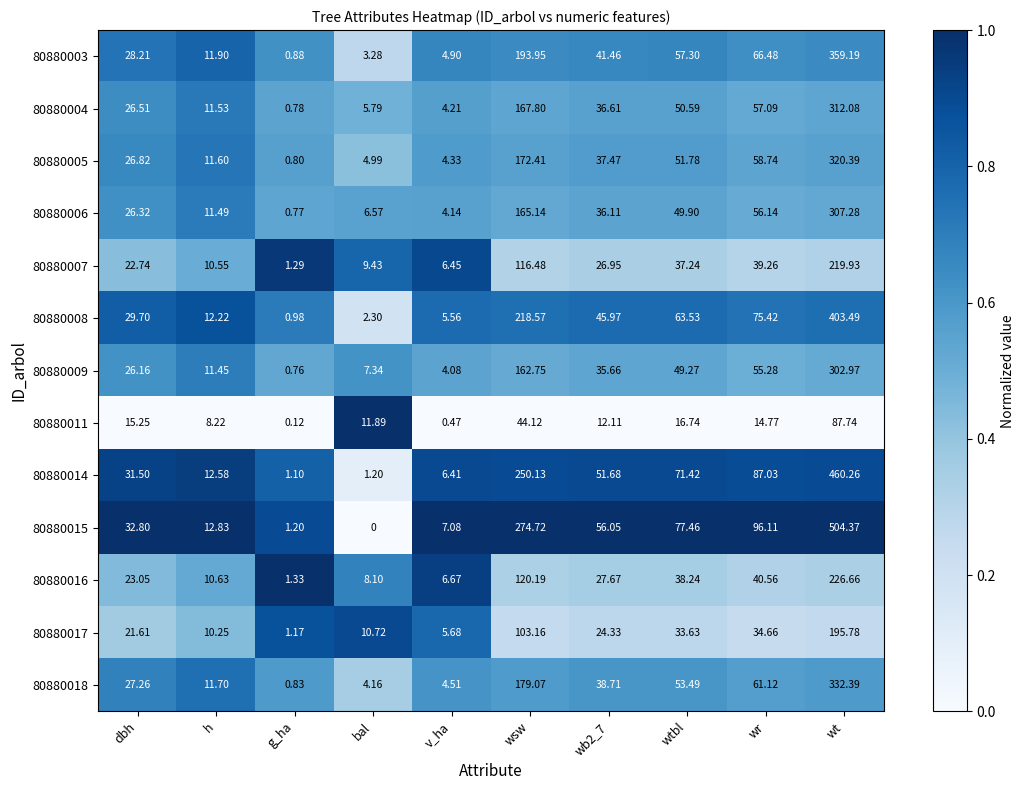

Which category has the highest value in the 80880008 series?

wt